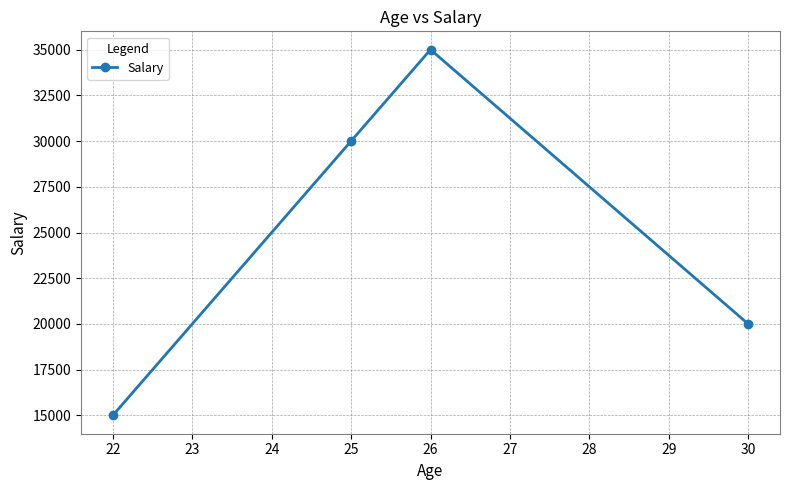

The value at 30 is 20000. True or false?

True